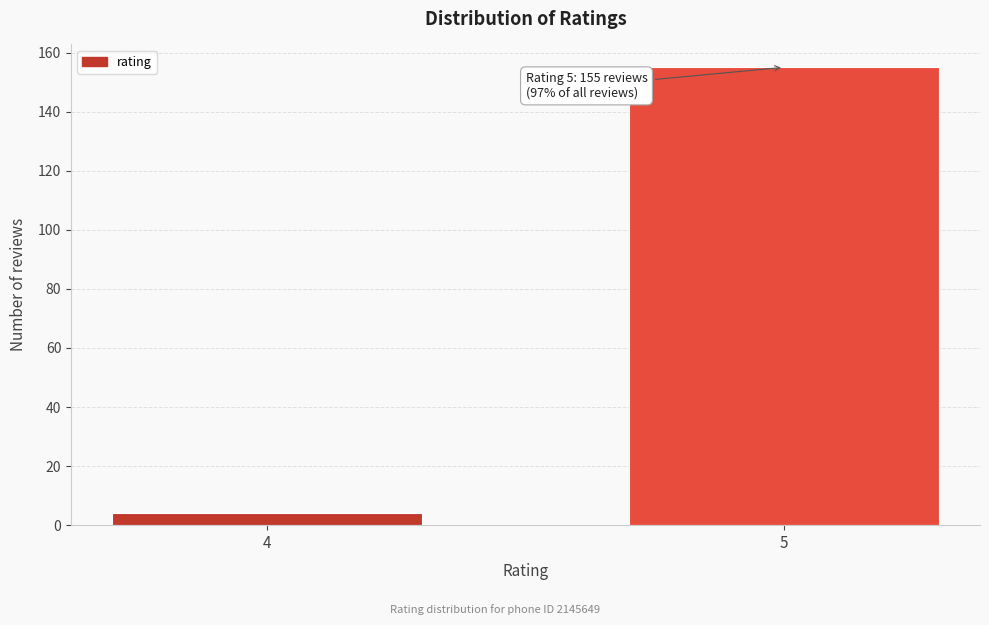

Reading left to right, transcribe all the data shown in this chart.

4=4	5=155